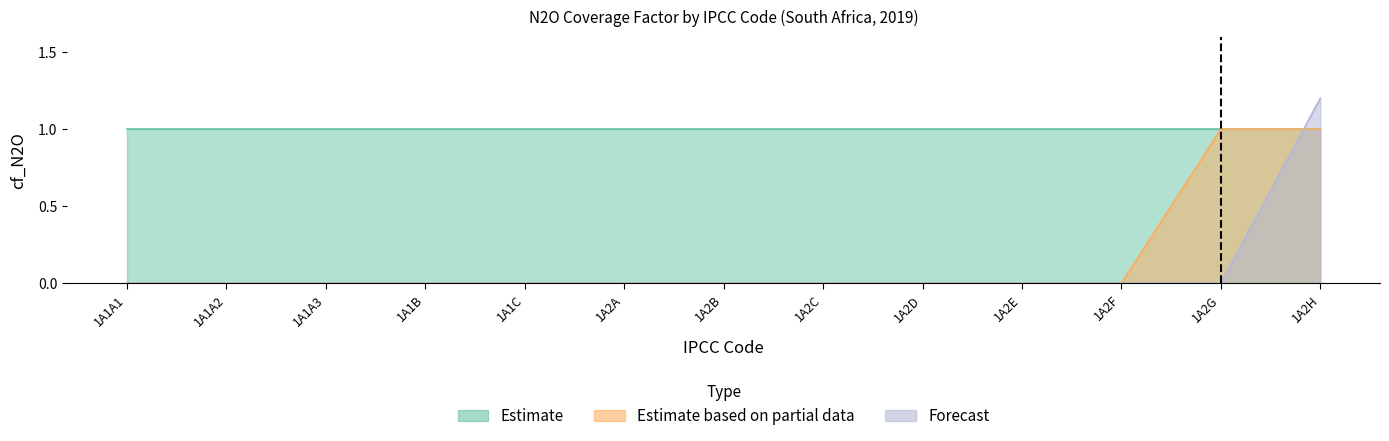

How many positive values does the Forecast series have?

1